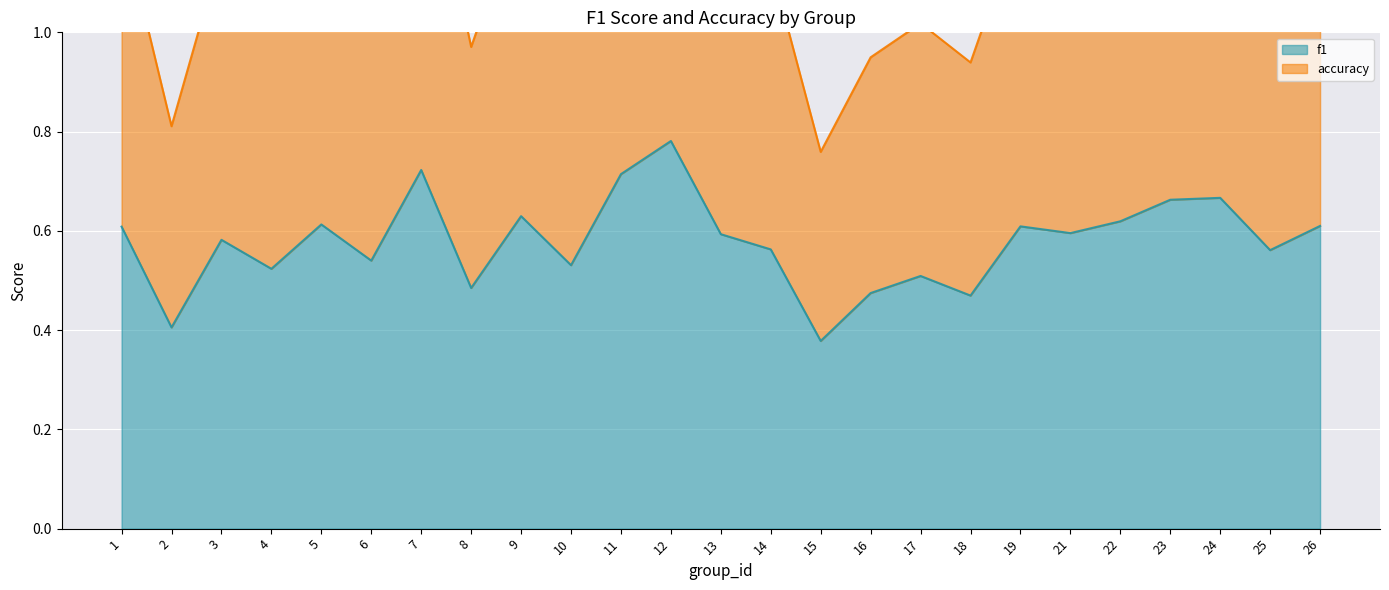

What is the difference between the second highest and minimum values in the accuracy series?

0.7